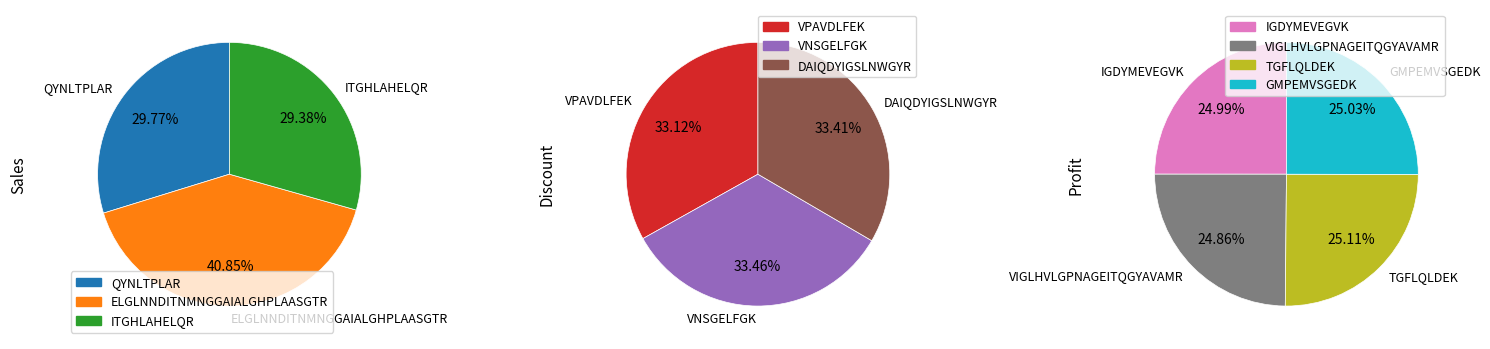

Do GMPEMVSGEDK and DAIQDYIGSLNWGYR together represent more than half of the pie?

No